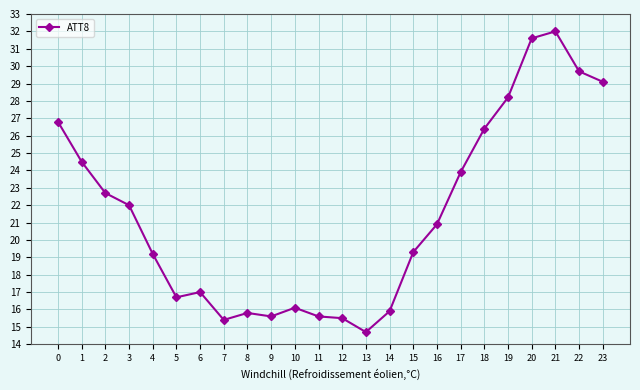

What is the difference between the values at 18 and 8?

10.6